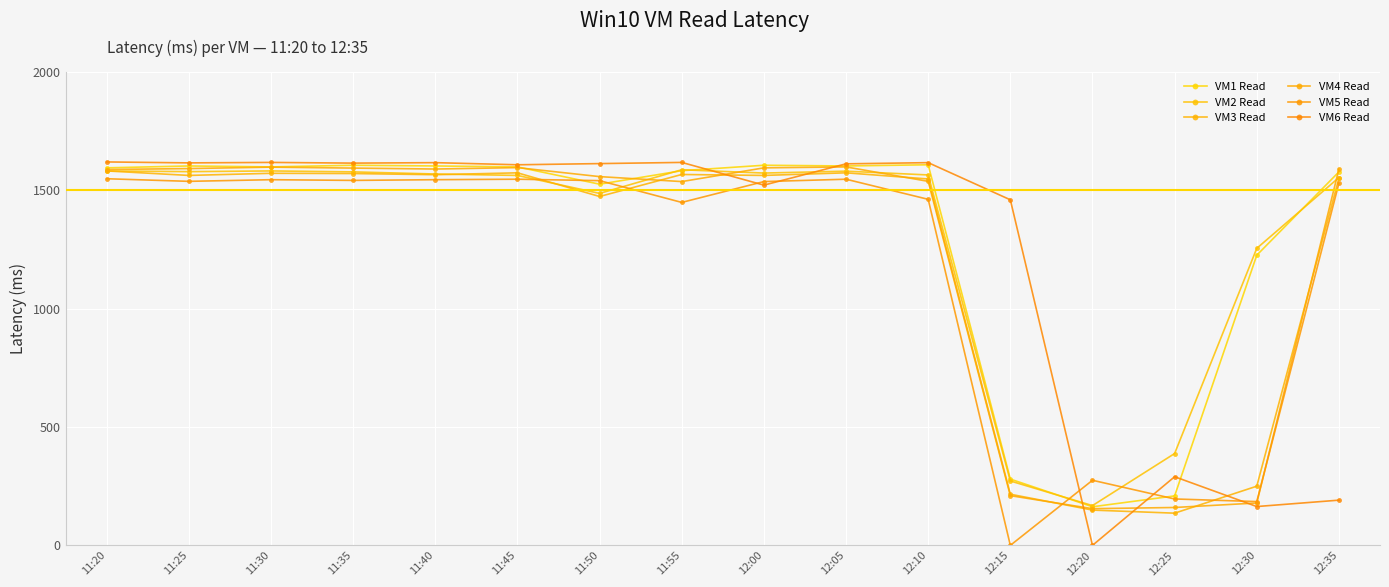

How many interior local valleys does the VM6 Read series have?

6